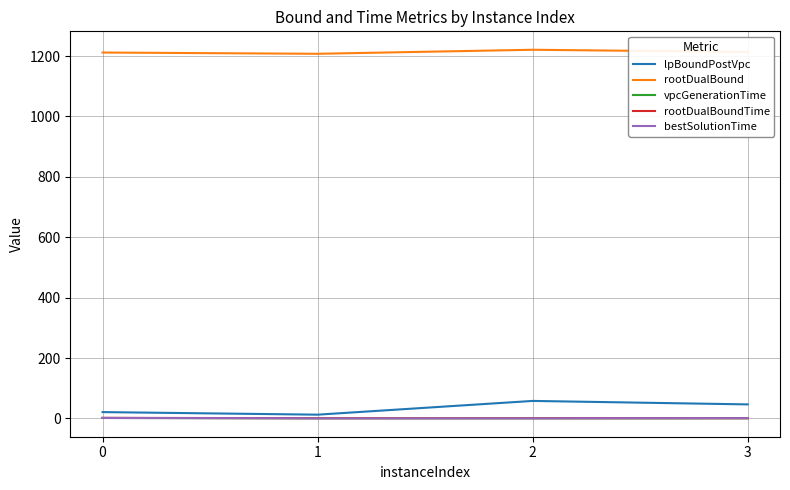

How many lpBoundPostVpc values are between 21 and 58?

3